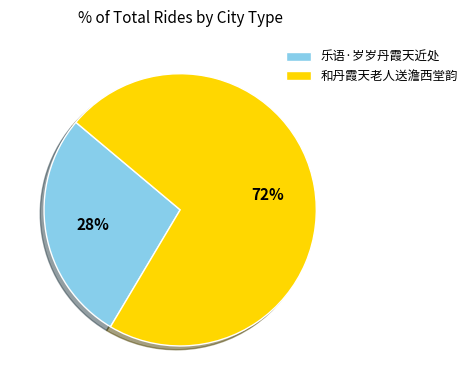

Which category accounts for the majority?

和丹霞天老人送澹西堂韵